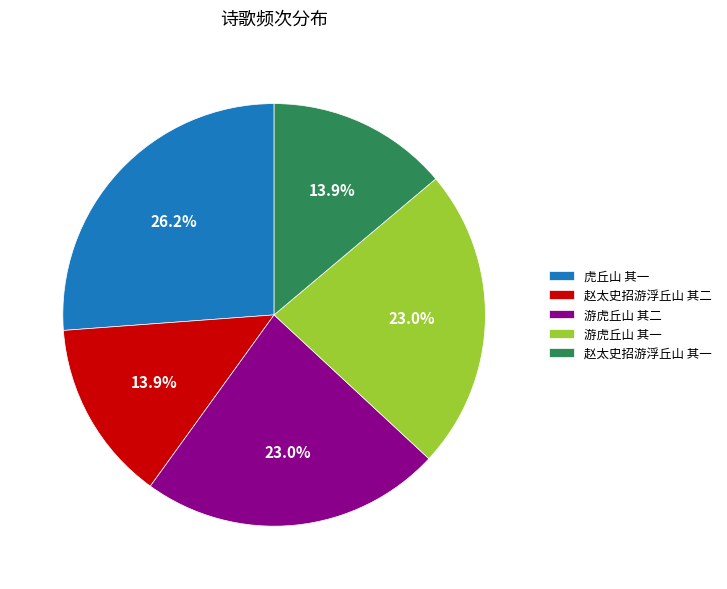

Which category has the biggest portion of the pie?

虎丘山 其一